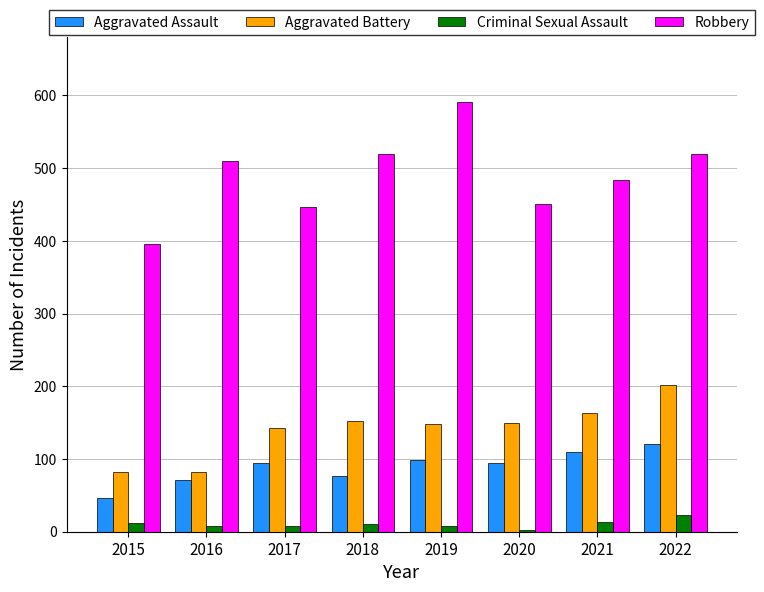

What is the difference between the maximum and second lowest values in the Aggravated Battery series?

120